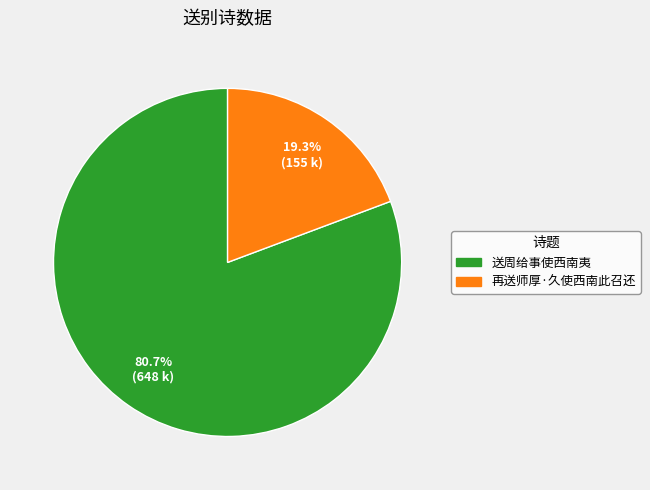

Which has a higher value, 再送师厚·久使西南此召还 or 送周给事使西南夷?

送周给事使西南夷